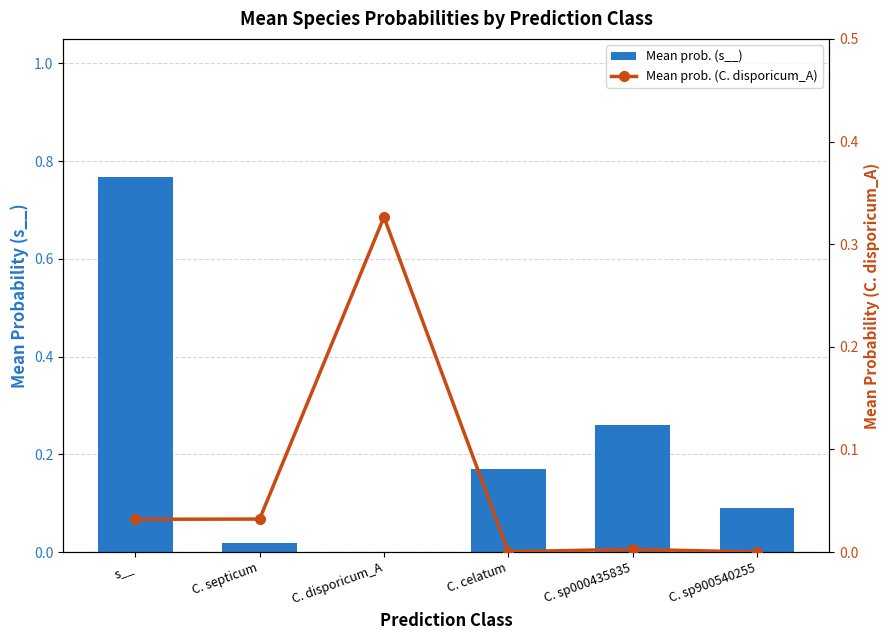

Count the number of categories in the chart.

6